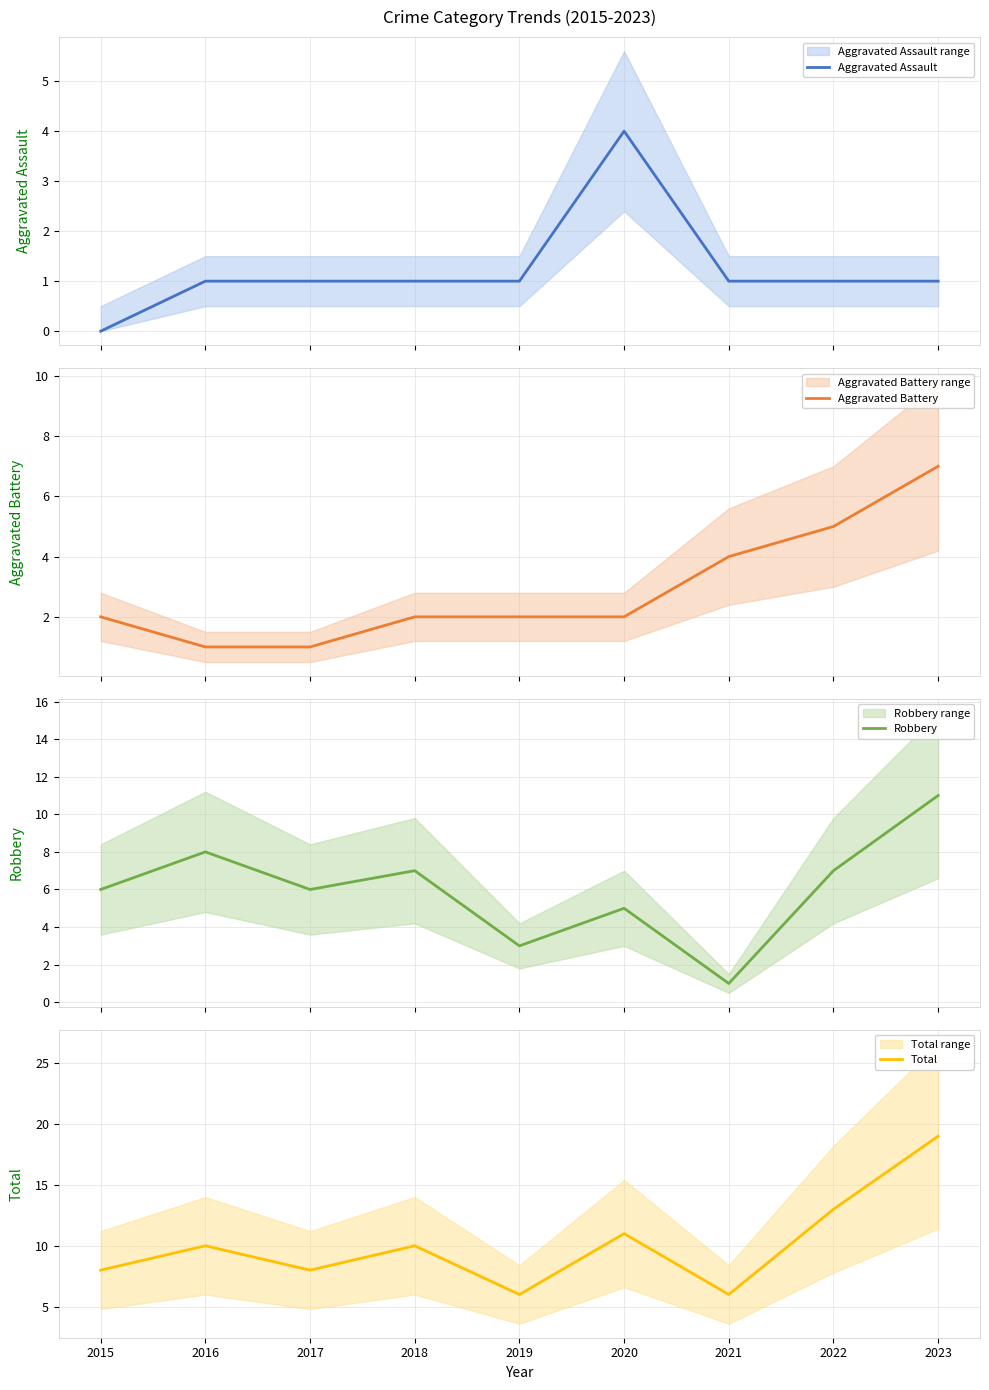

What are all the series names shown in the legend?

Aggravated Assault, Aggravated Battery, Robbery, Total